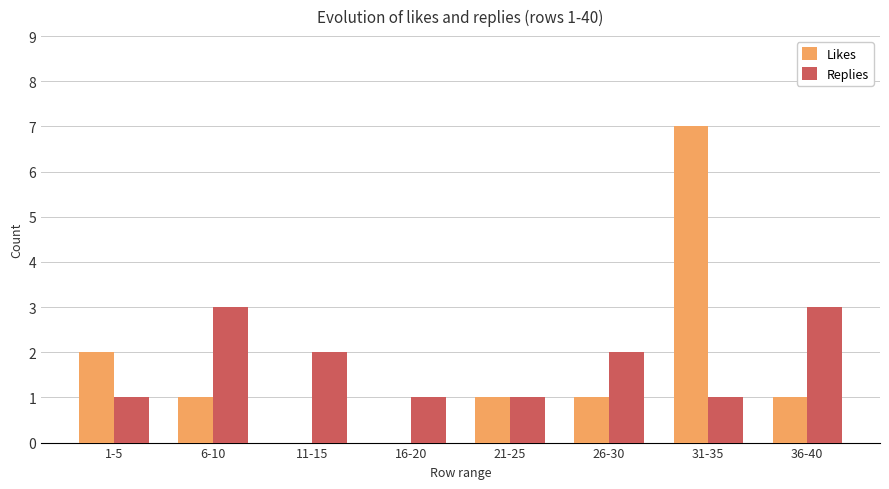

What is the maximum value shown in the chart?

7